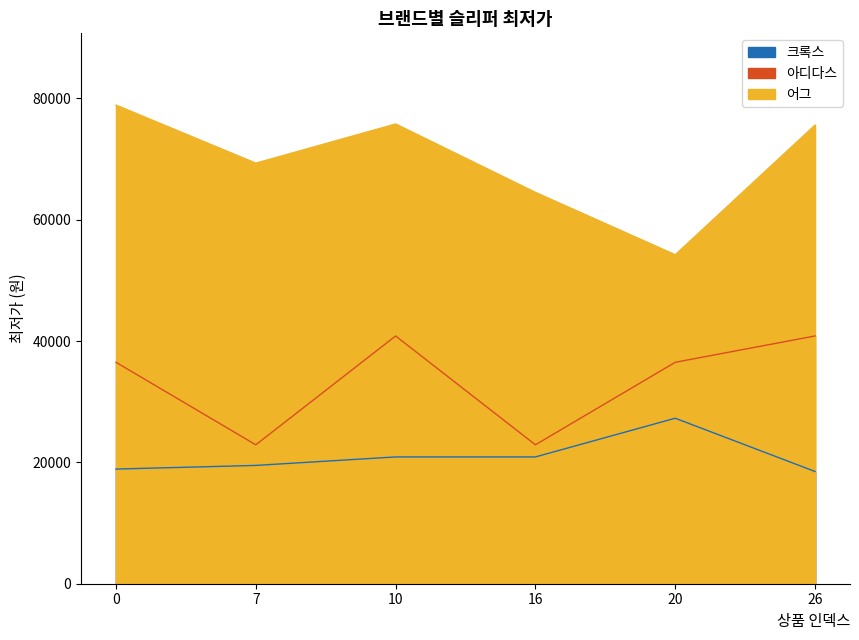

The 어그 series shows 32844 at 16. True or false?

False